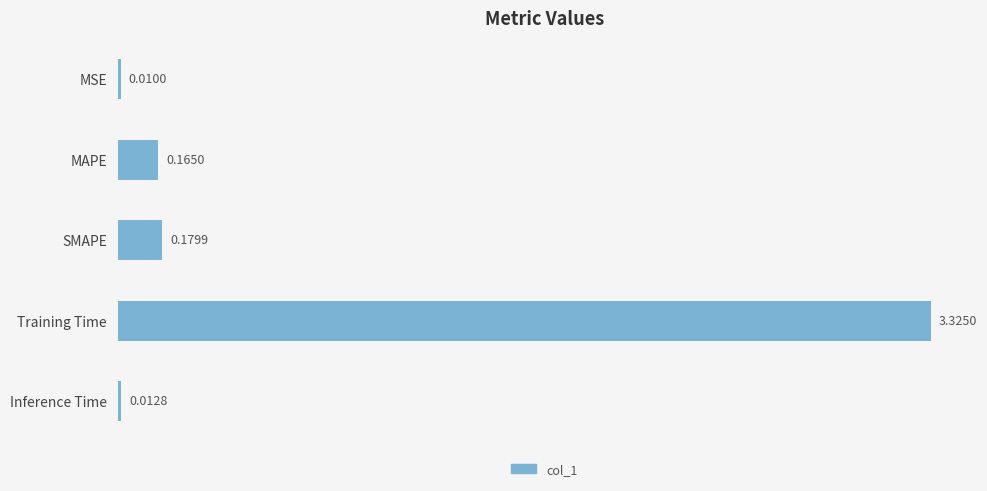

Where is the data nearest to the value 1?

SMAPE